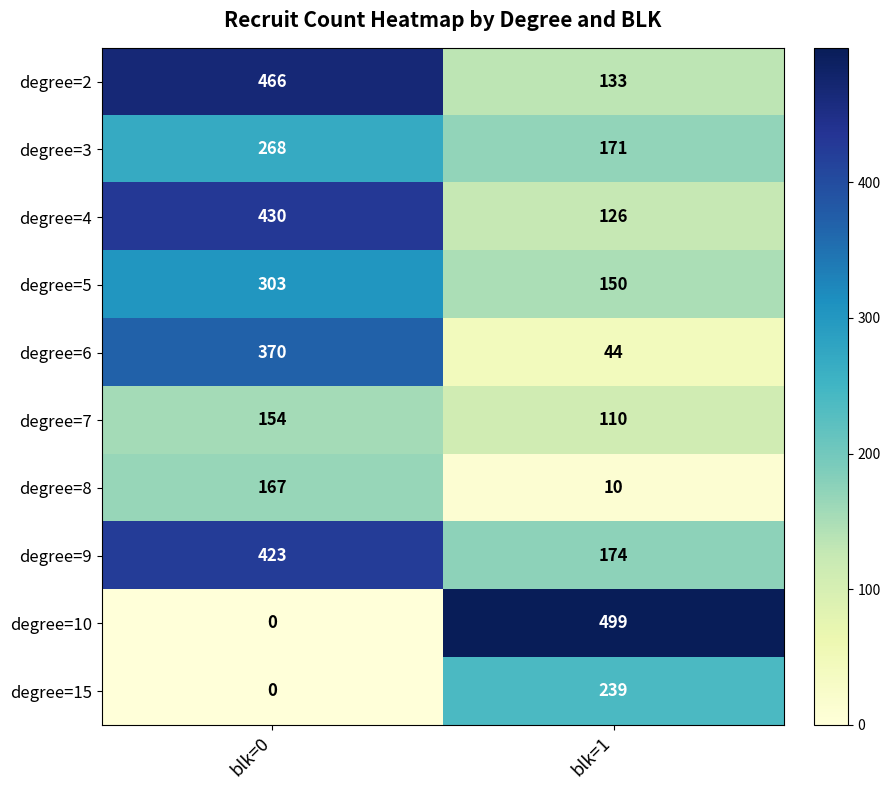

Between blk=0 and blk=1, which series saw the biggest shift?

degree=10